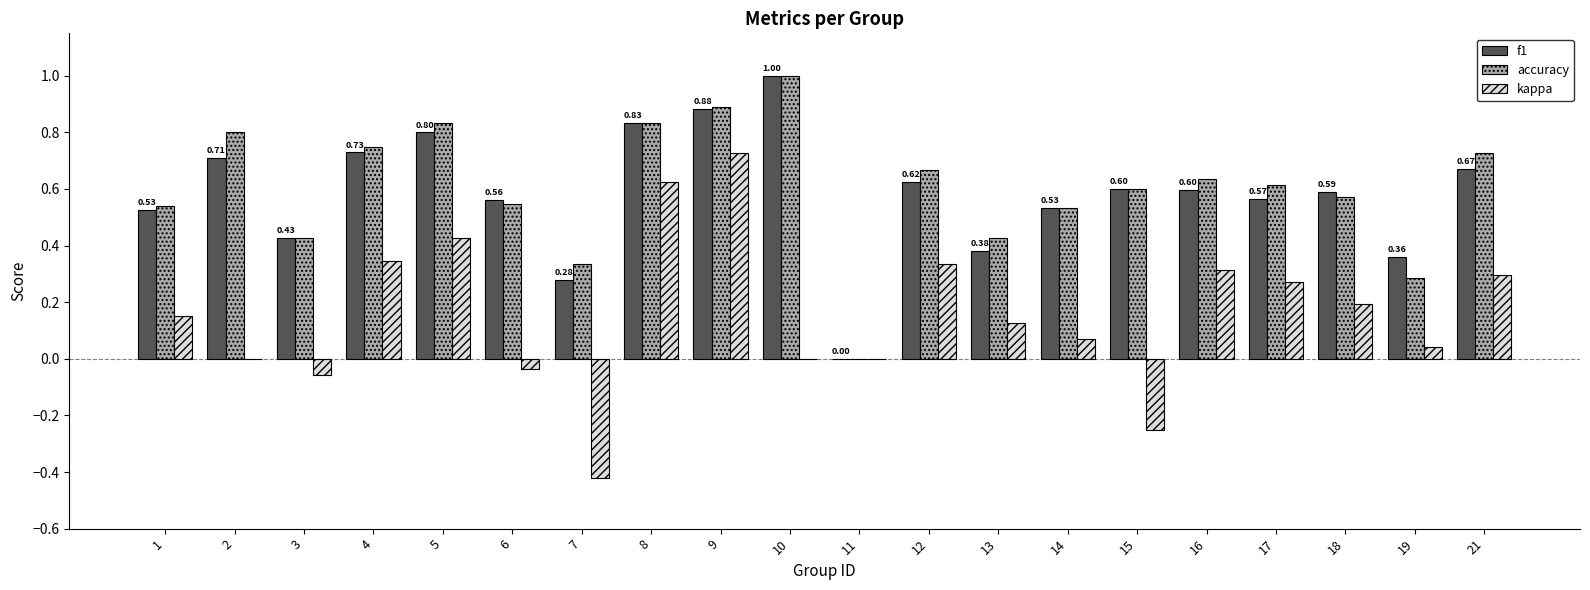

How many data points in f1 are above 0?

19